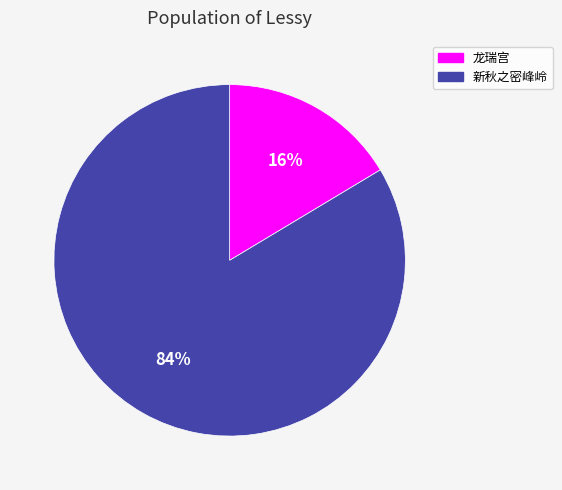

True or false: 新秋之密峰岭 accounts for 97% of the total.

False